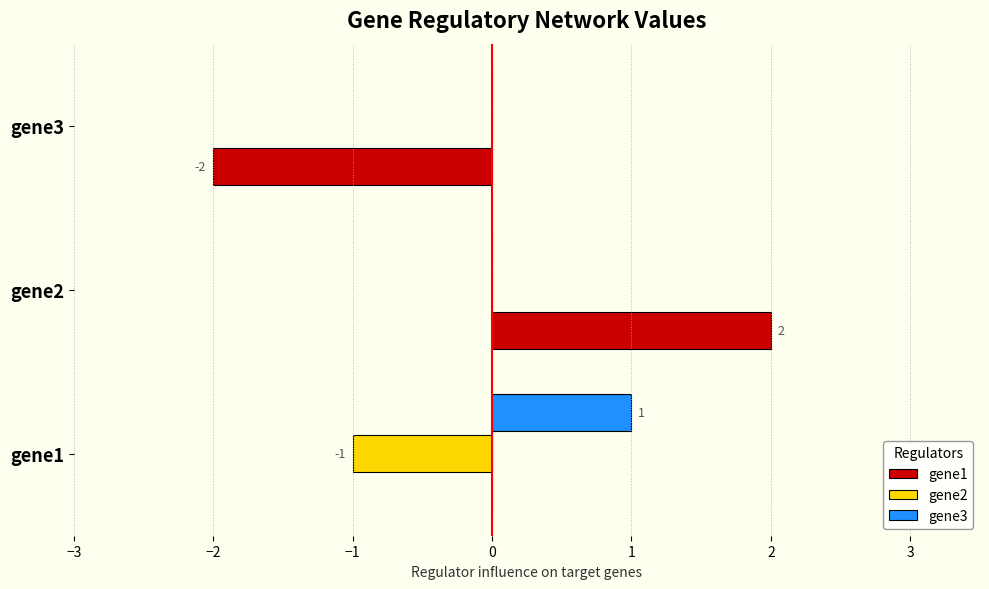

Between gene1 and gene3, which series saw the biggest shift?

gene1